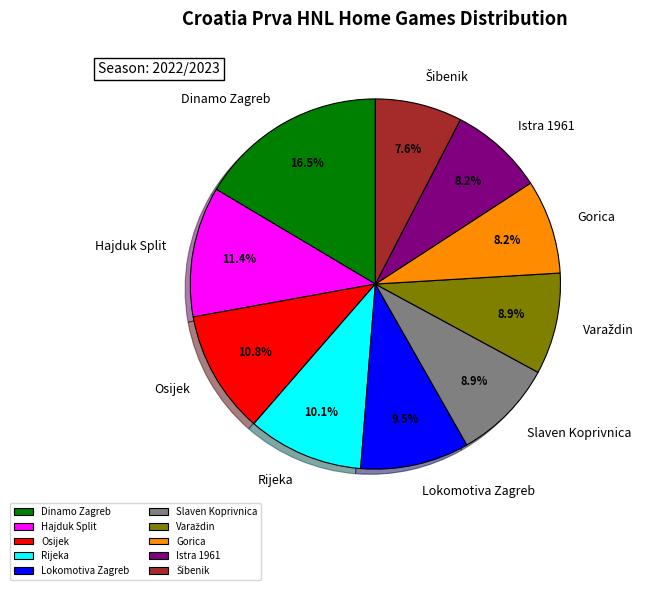

Which has a higher value, Hajduk Split or Rijeka?

Hajduk Split